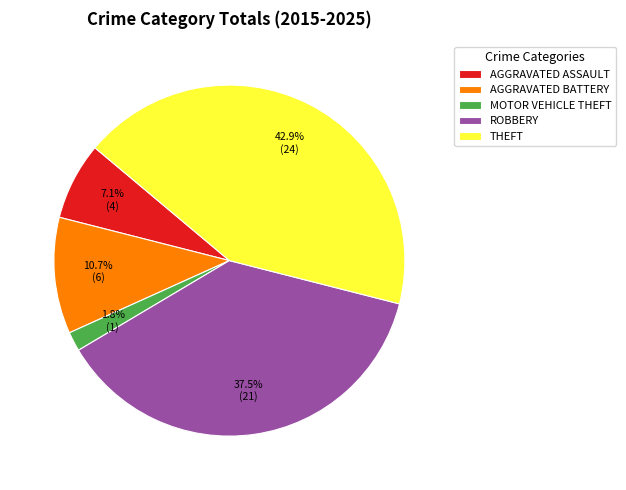

Is there a majority slice in this chart?

No